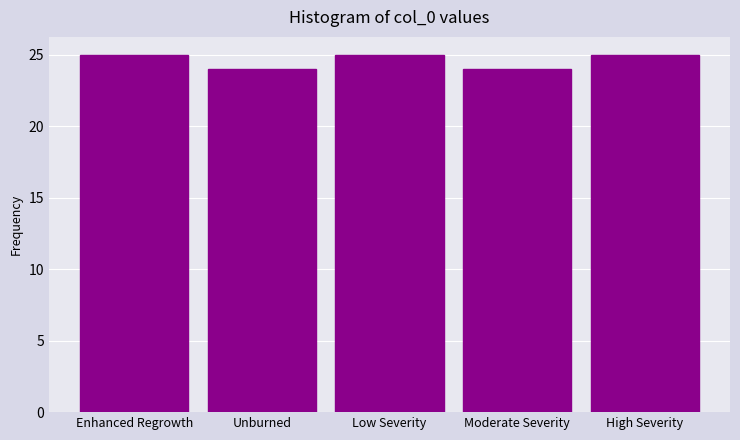

Reading left to right, list all the values displayed in this chart.

Enhanced Regrowth=25	Unburned=24	Low Severity=25	Moderate Severity=24	High Severity=25